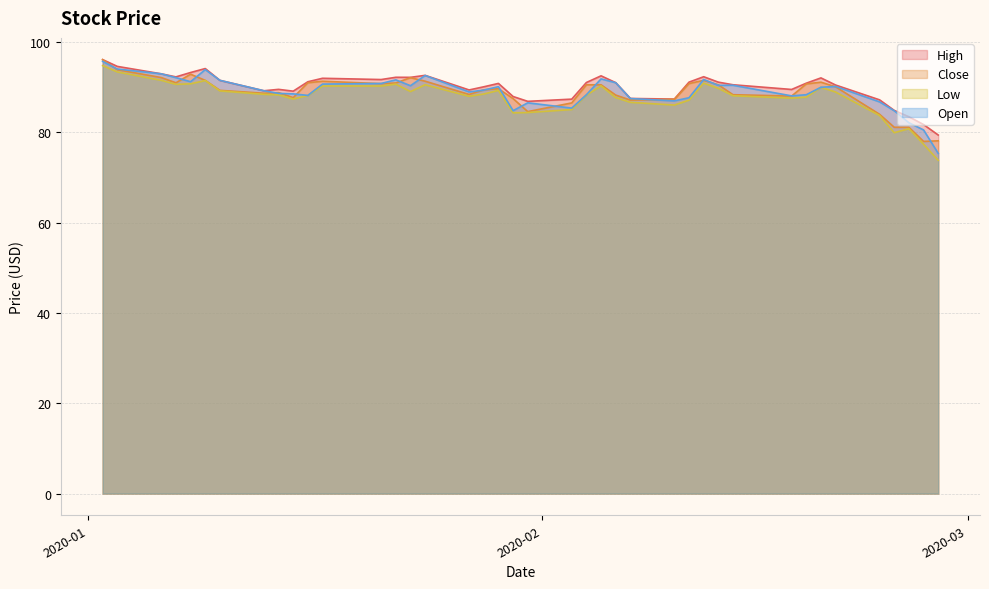

True or false: Close and Open cross at least once.

True